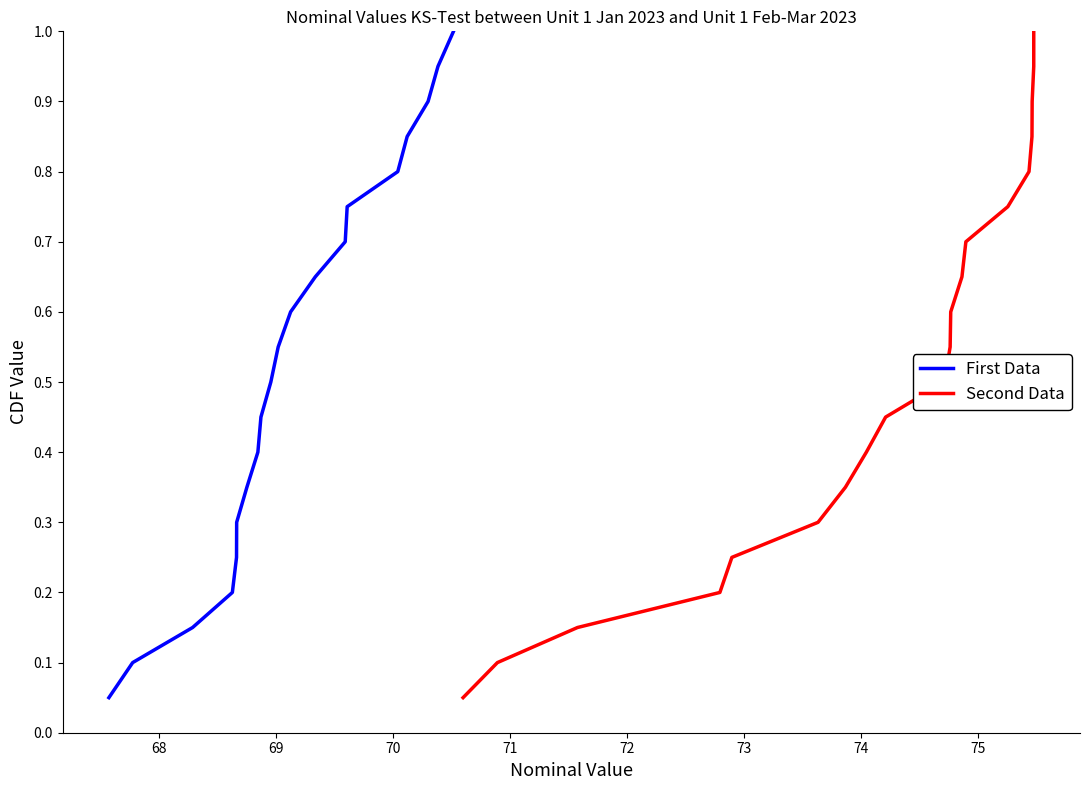

True or false: Second Data and First Data cross at least once.

False